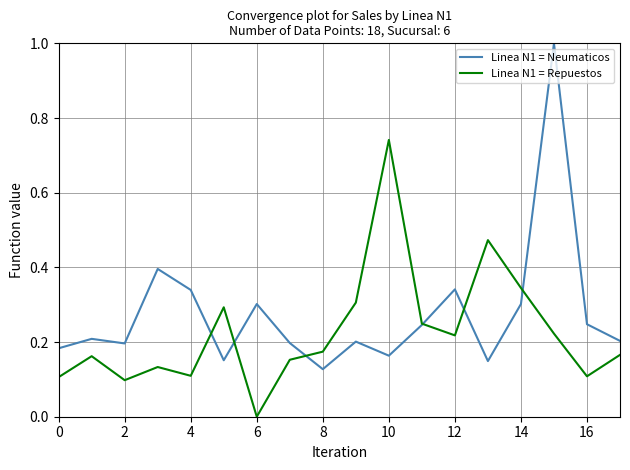

What is the highest value of the Linea N1 = Neumaticos series?

1.0